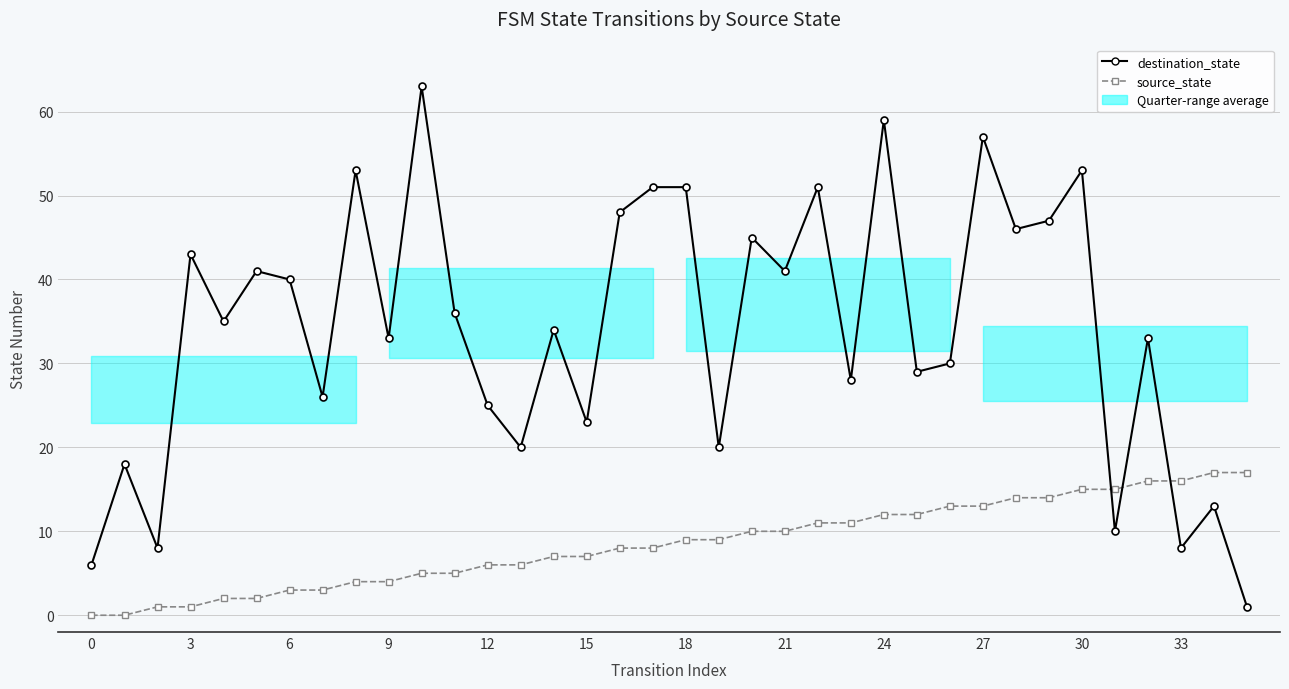

True or false: source_state has more than 2 points higher than both neighbors.

False